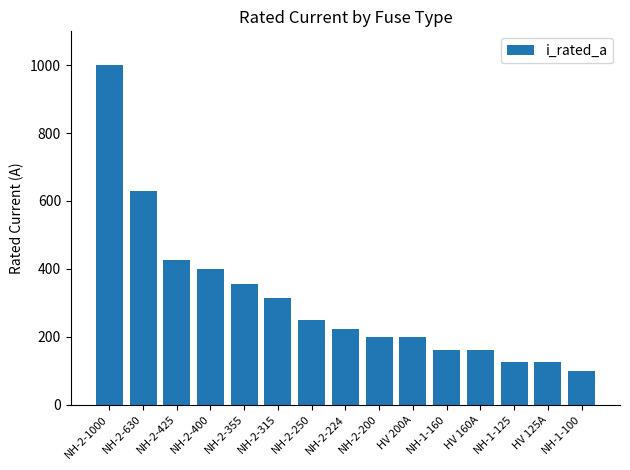

Does the chart contain stacked bars?

No